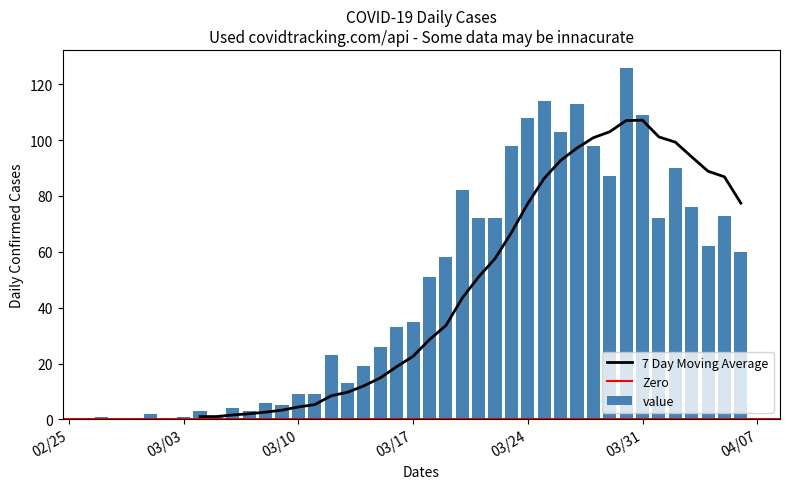

What is the difference between the second highest and second lowest values?

114